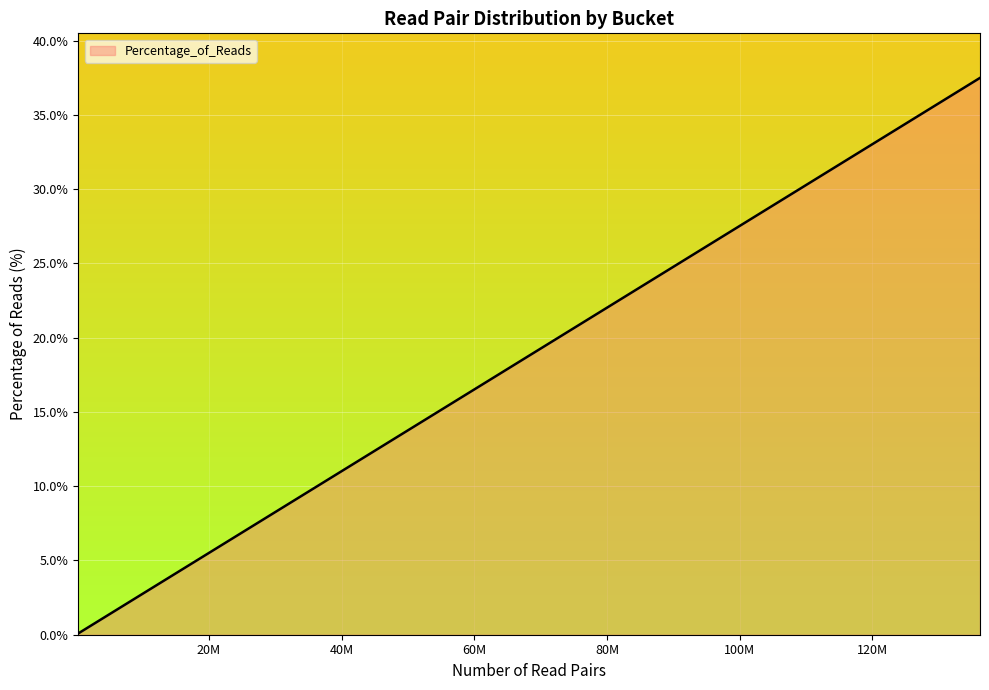

What is the maximum value shown in the chart?

37.5